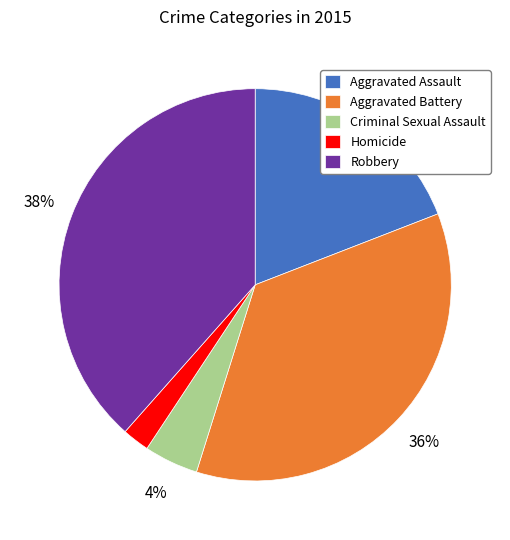

True or false: Aggravated Assault accounts for 31% of the total.

False